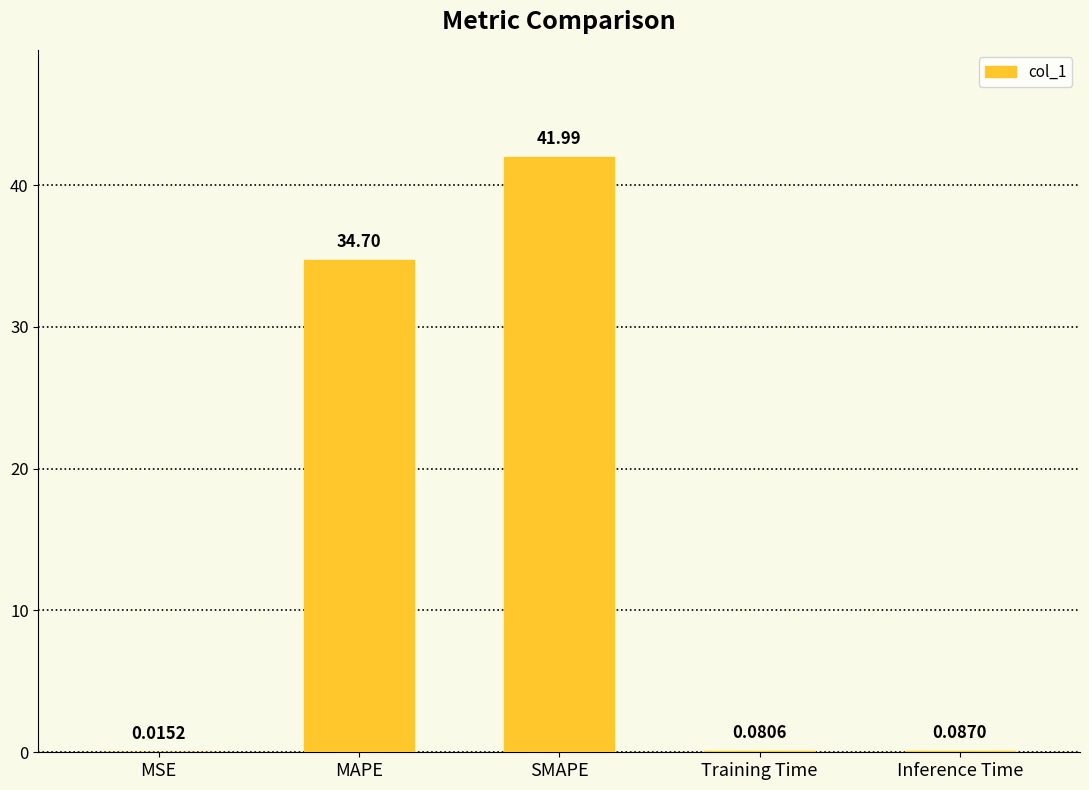

The value at MAPE is 50.4. True or false?

False